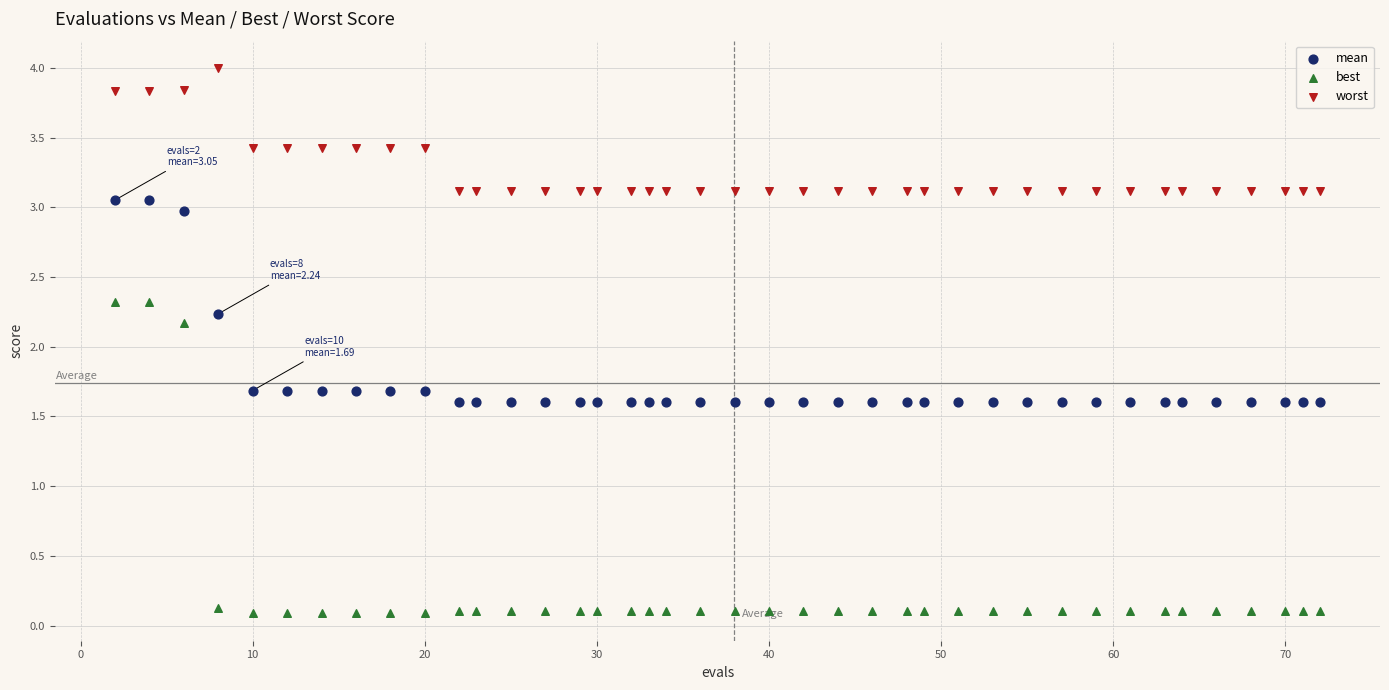

Across all series, what Y value is closest to 2?

2.2